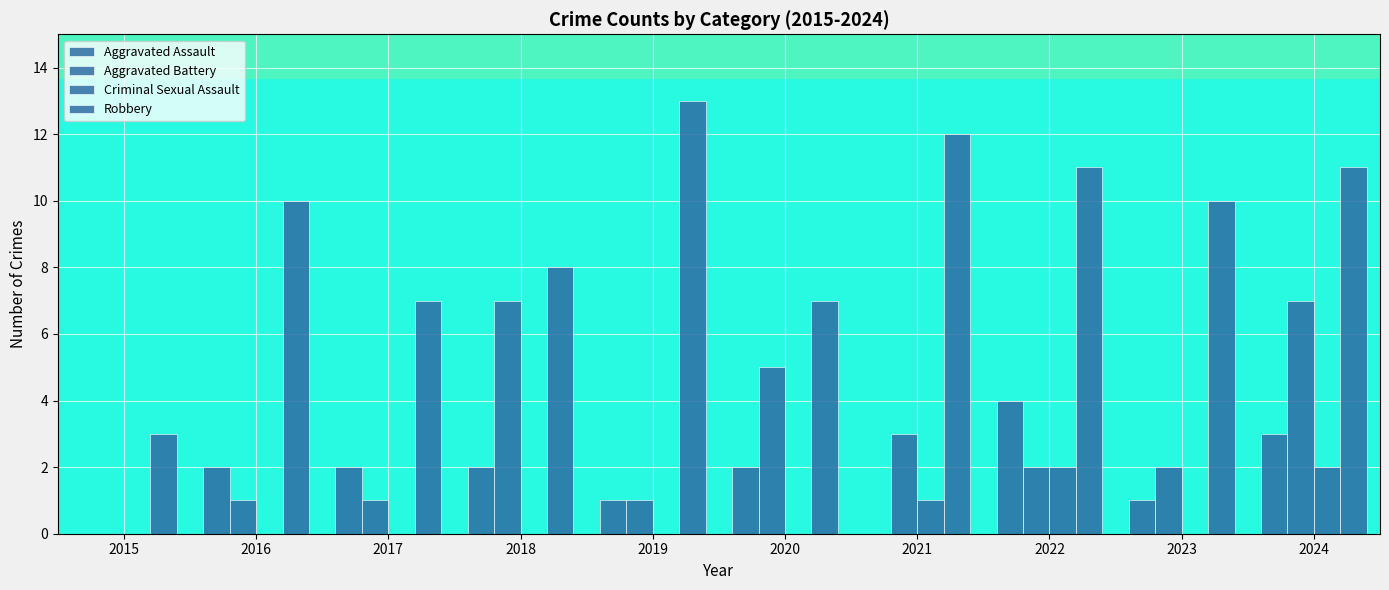

The Robbery series shows 10 at 2016. True or false?

True